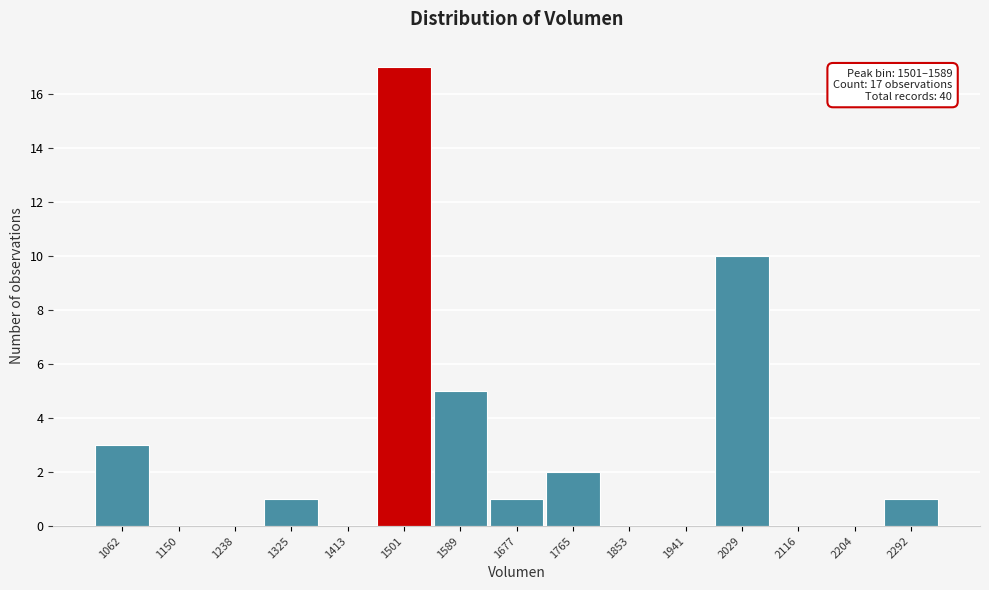

Reading right to left, list all the values displayed in this chart.

2292=1	2204=0	2116=0	2029=10	1941=0	1853=0	1765=2	1677=1	1589=5	1501=17	1413=0	1325=1	1238=0	1150=0	1062=3